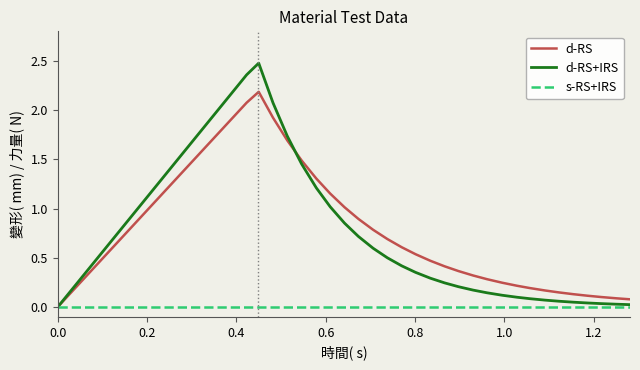

List the series in order of their peak value, highest first.

d-RS+IRS, d-RS, s-RS+IRS